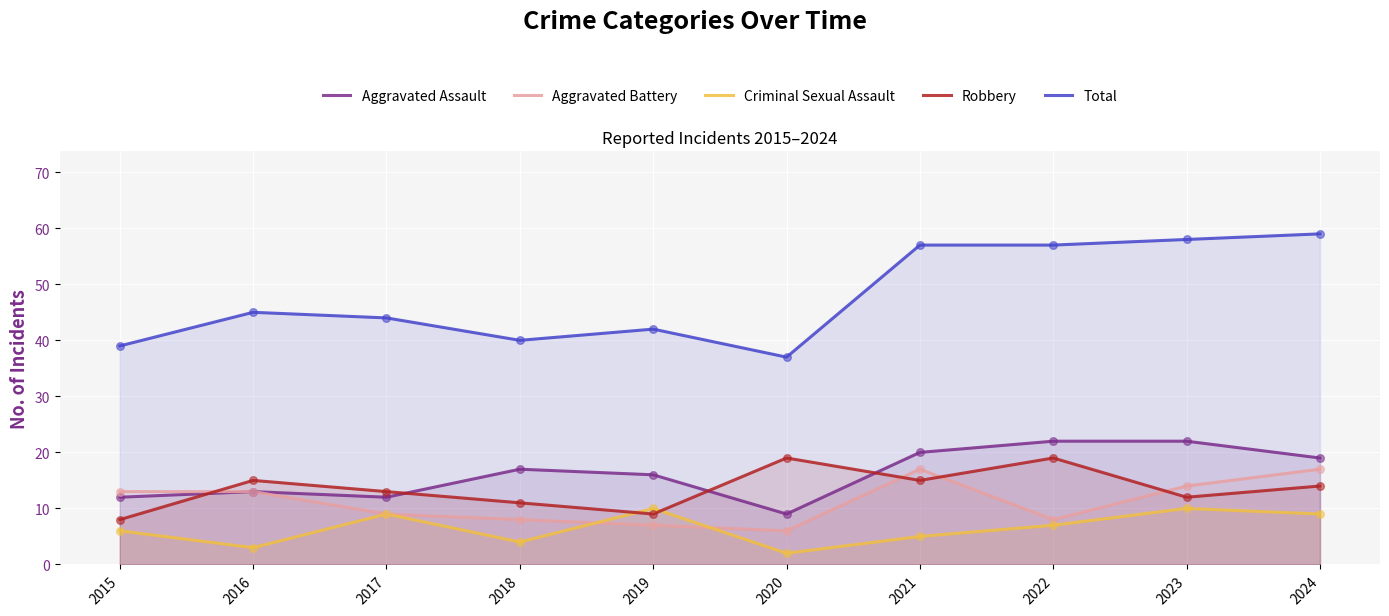

What is the total value across all series at 2015?

78